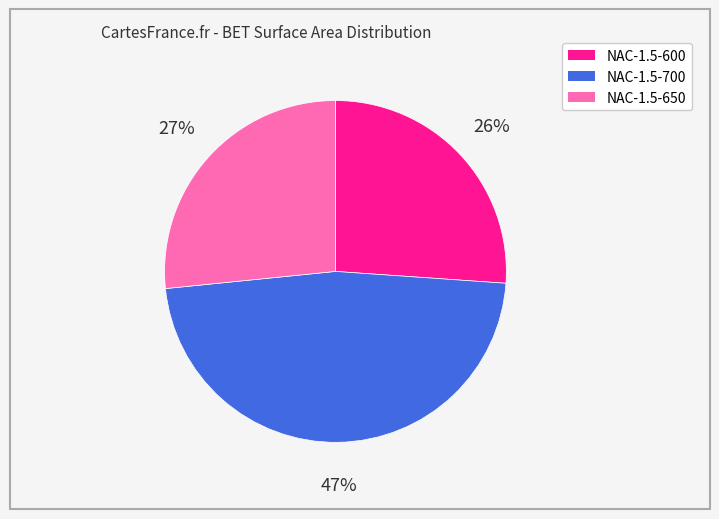

Is the sum of NAC-1.5-700 and NAC-1.5-600 greater than half?

Yes